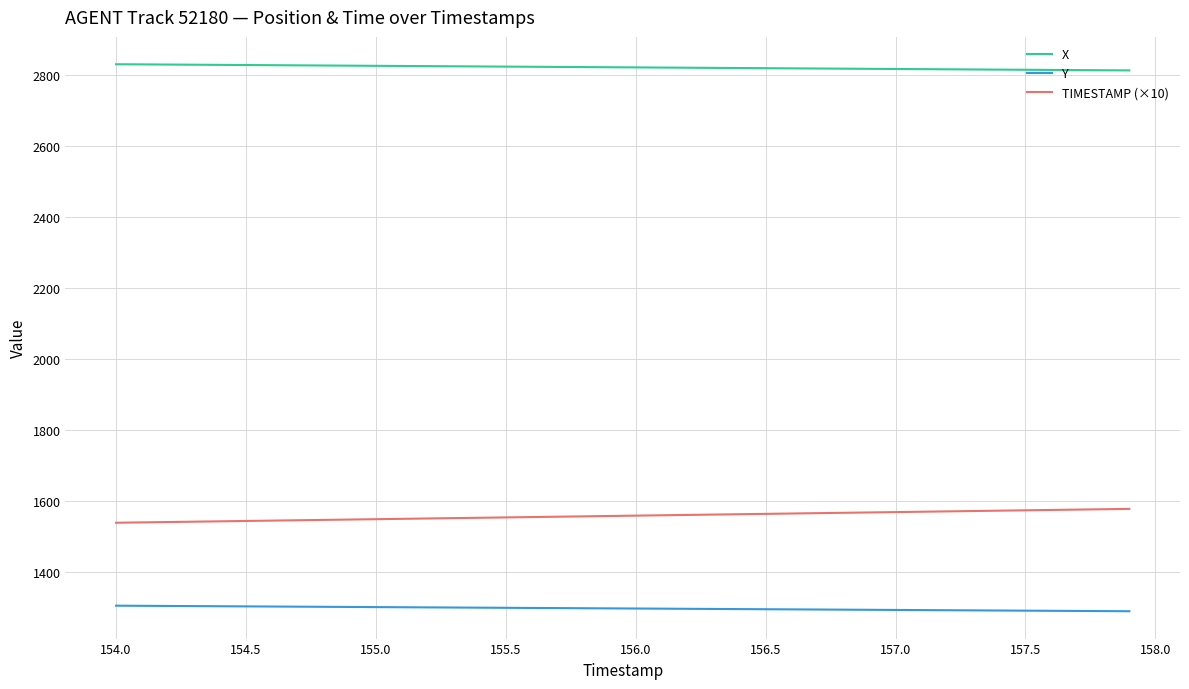

True or false: X and TIMESTAMP (×10) intersect in this chart.

False